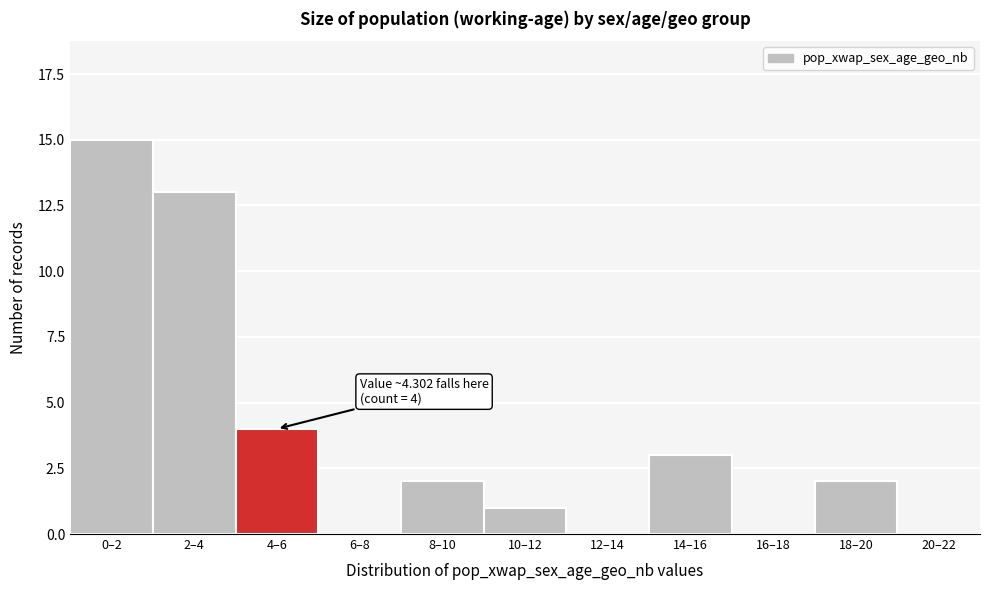

Reading left to right, transcribe all the data shown in this chart.

0–2=15	2–4=13	4–6=4	6–8=0	8–10=2	10–12=1	12–14=0	14–16=3	16–18=0	18–20=2	20–22=0